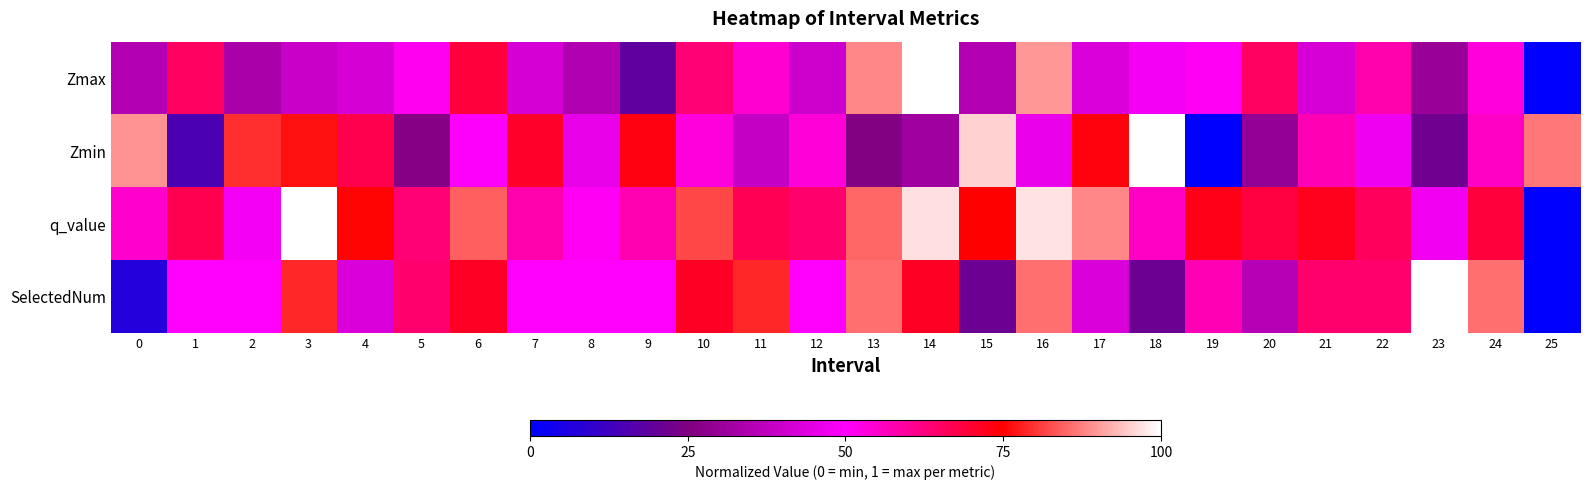

Reading right to left, extract all data points from this chart.

Zmax: 25=0.0	24=0.5	23=0.3	22=0.6	21=0.4	20=0.7	19=0.5	18=0.5	17=0.4	16=0.9	15=0.3	14=1.0	13=0.9	12=0.4	11=0.5	10=0.6	9=0.2	8=0.3	7=0.4	6=0.7	5=0.5	4=0.4	3=0.4	2=0.3	1=0.7	0=0.3
Zmin: 25=0.9	24=0.6	23=0.2	22=0.5	21=0.6	20=0.3	19=0.0	18=1.0	17=0.7	16=0.5	15=1.0	14=0.3	13=0.3	12=0.5	11=0.4	10=0.5	9=0.7	8=0.5	7=0.7	6=0.5	5=0.3	4=0.7	3=0.8	2=0.8	1=0.2	0=0.9
q_value: 25=0.0	24=0.7	23=0.5	22=0.7	21=0.7	20=0.7	19=0.7	18=0.6	17=0.9	16=1.0	15=0.7	14=1.0	13=0.9	12=0.6	11=0.7	10=0.8	9=0.6	8=0.5	7=0.6	6=0.8	5=0.6	4=0.8	3=1.0	2=0.5	1=0.7	0=0.5
SelectedNum: 25=0.0	24=0.9	23=1.0	22=0.6	21=0.6	20=0.4	19=0.6	18=0.2	17=0.4	16=0.9	15=0.2	14=0.7	13=0.9	12=0.5	11=0.8	10=0.7	9=0.5	8=0.5	7=0.5	6=0.7	5=0.6	4=0.4	3=0.8	2=0.5	1=0.5	0=0.1